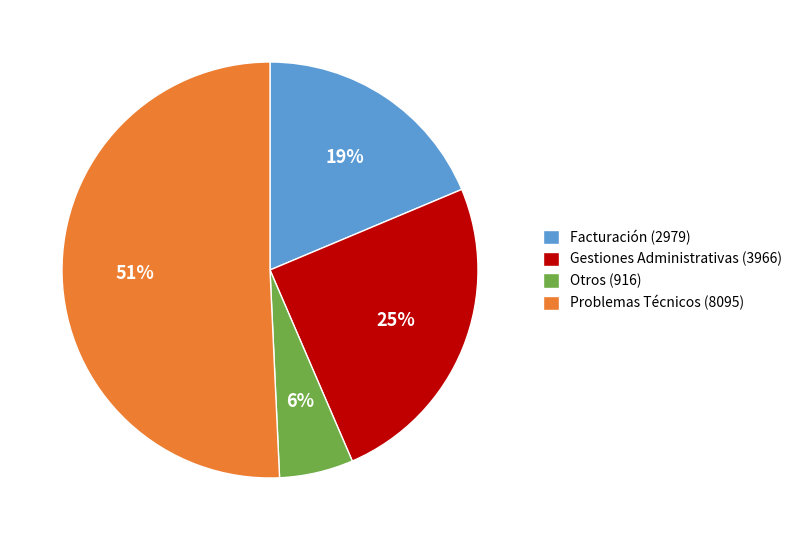

Do Problemas Técnicos (8095) and Gestiones Administrativas (3966) together represent more than half of the pie?

Yes